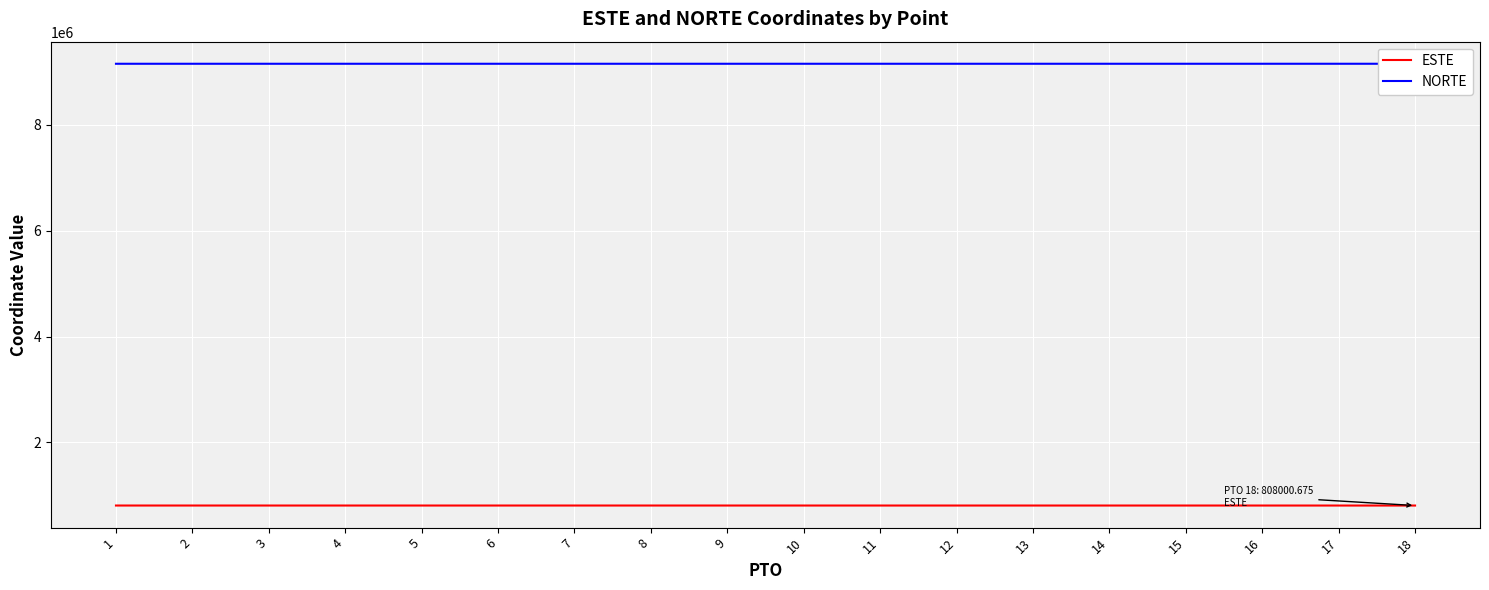

True or false: ESTE and NORTE cross at least once.

False